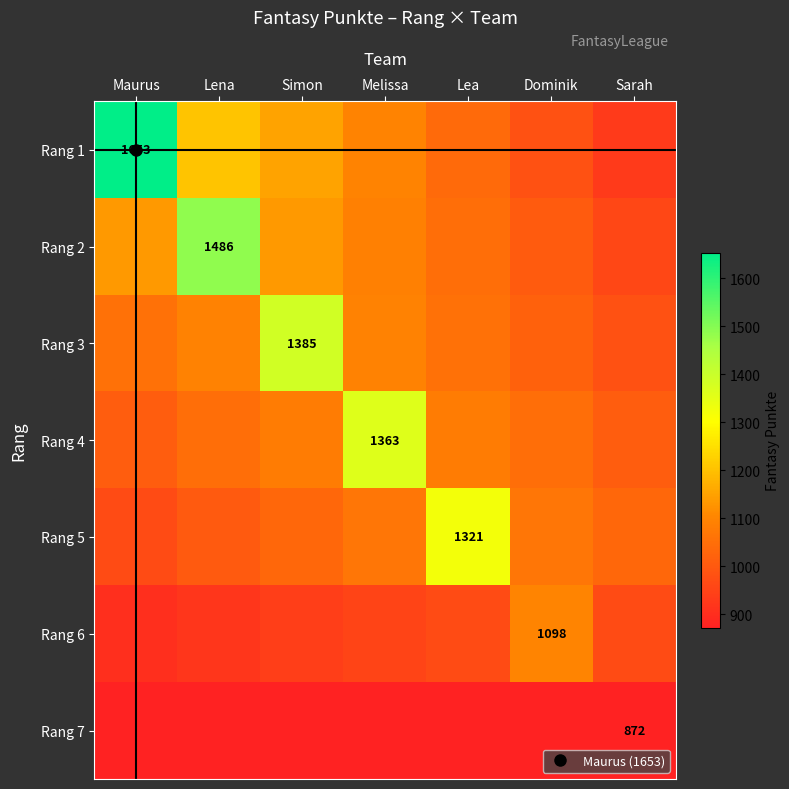

Is the value of Rang 6 at Lea greater than the value of Rang 2 at Lea?

No